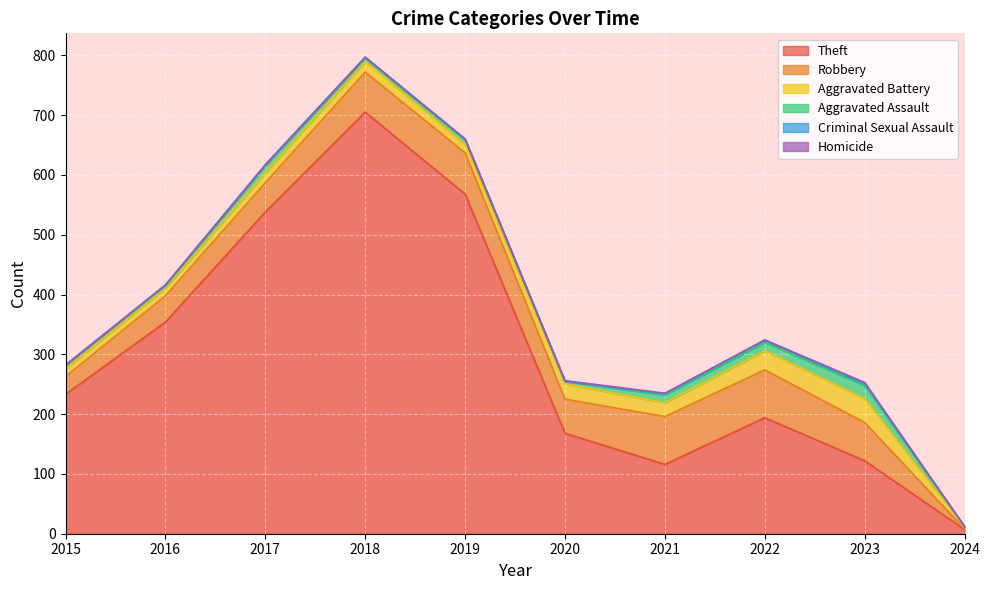

What is the total value across all series at 2022?

324